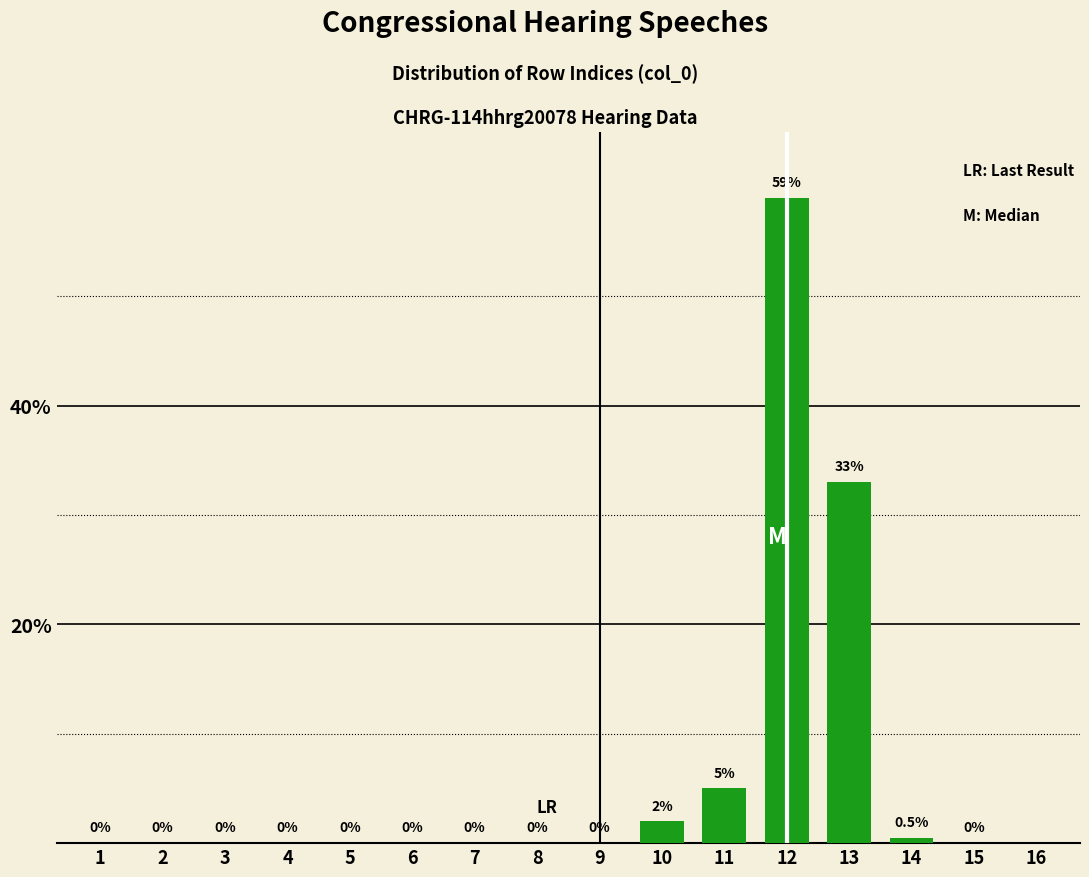

Reading left to right, list all the values displayed in this chart.

1=0.0	2=0.0	3=0.0	4=0.0	5=0.0	6=0.0	7=0.0	8=0.0	9=0.0	10=2.0	11=5.0	12=59.0	13=33.0	14=0.5	15=0.0